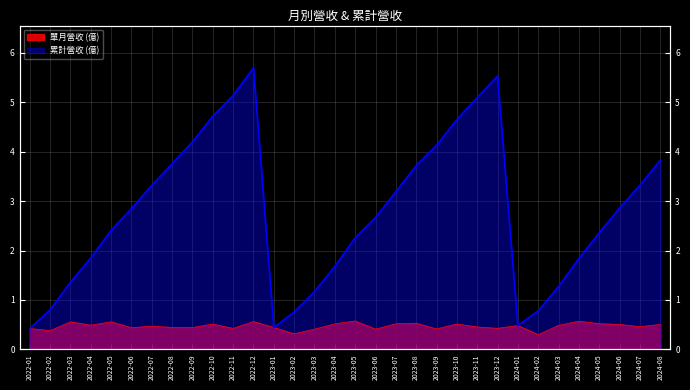

What is the spread (max minus min) of values at 2023-06?

2.3